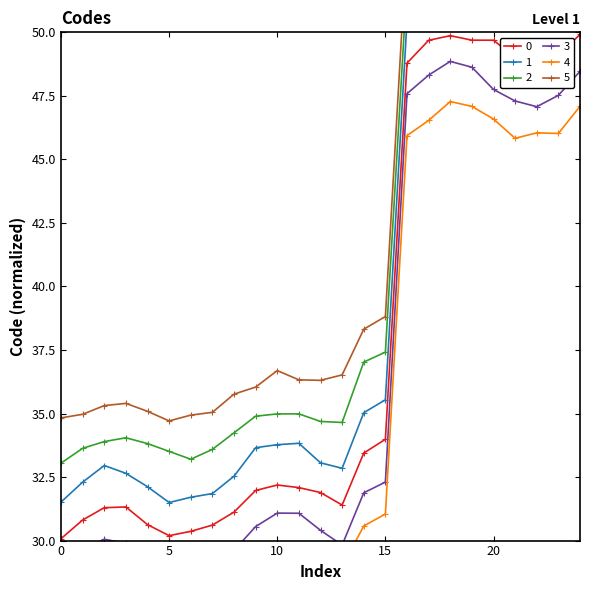

What is the maximum value for 0?

49.9